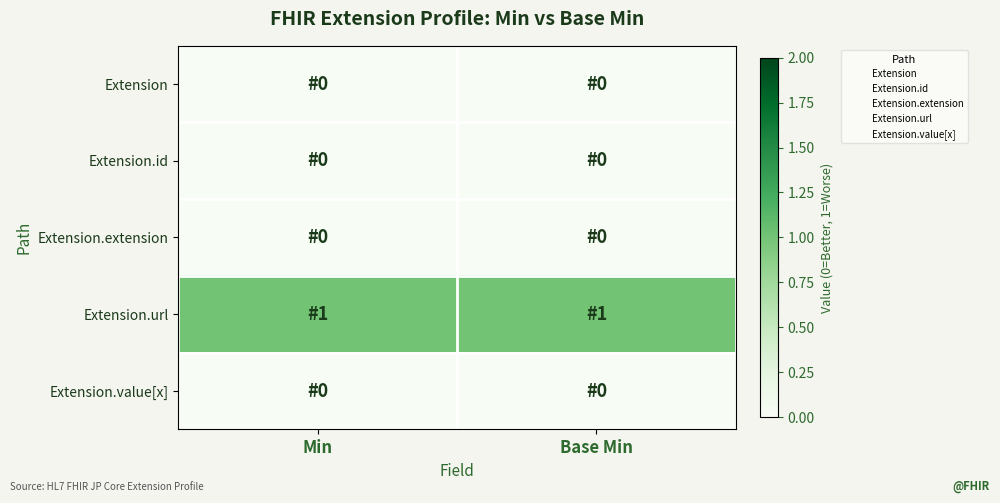

At how many categories does at least one series exceed 0?

2